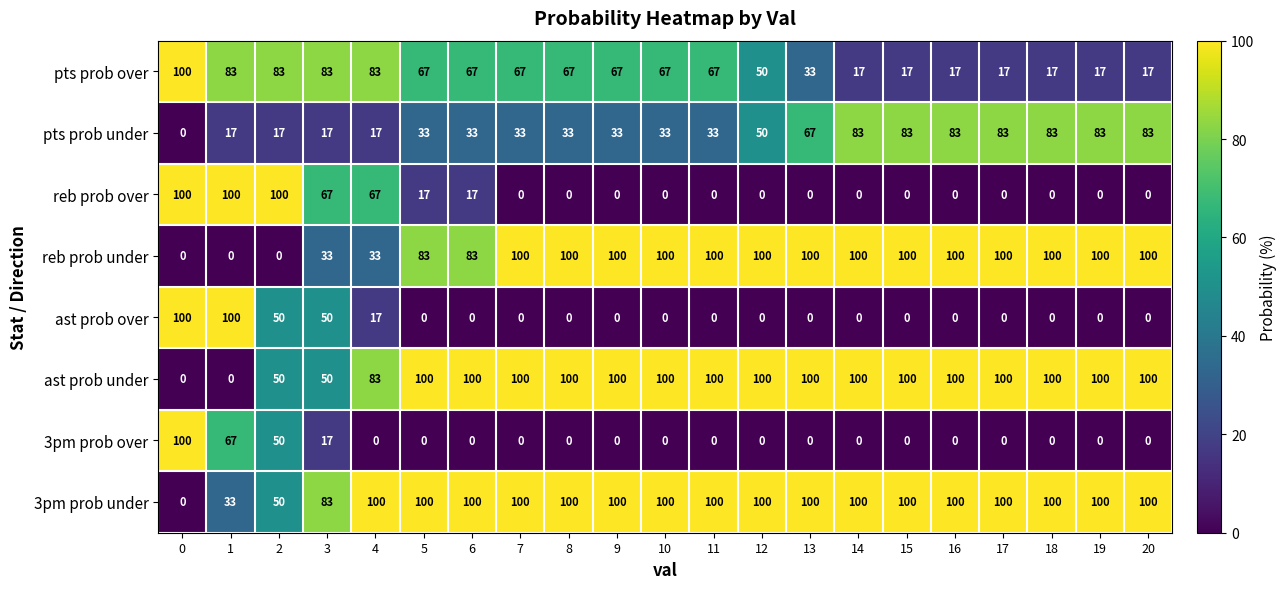

The value of ast prob under at 0 is 0. True or false?

True